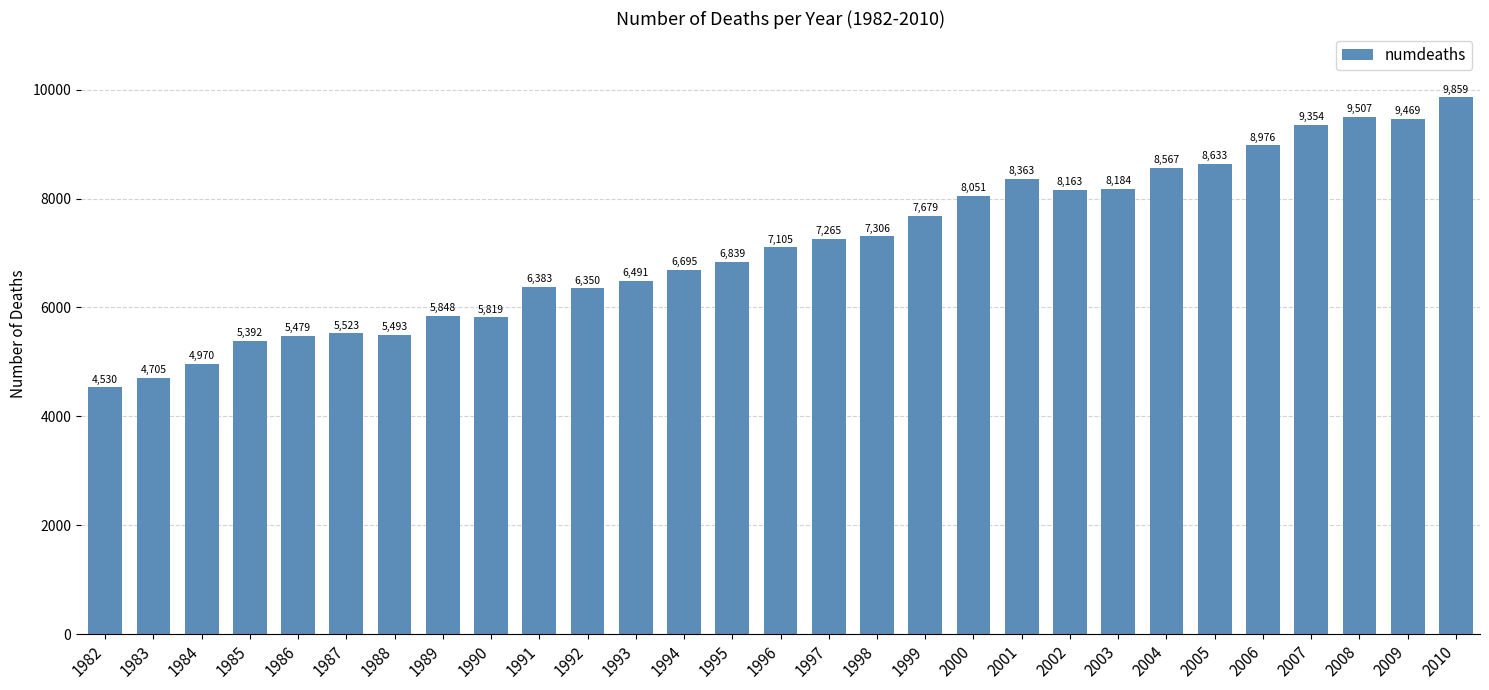

Count the number of data series in this chart.

1